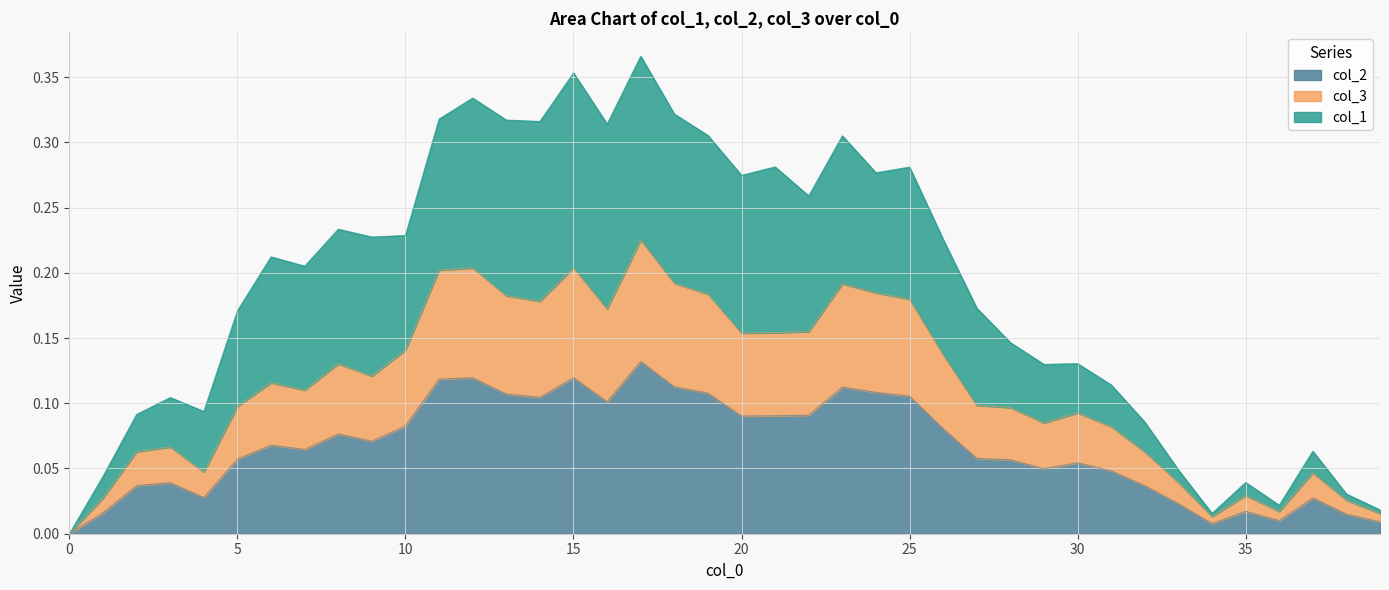

Reading right to left, what are all the values shown in this chart?

col_2: 0.0	0.0	0.0	0.0	0.0	0.0	0.0	0.0	0.0	0.1	0.0	0.1	0.1	0.1	0.1	0.1	0.1	0.1	0.1	0.1	0.1	0.1	0.1	0.1	0.1	0.1	0.1	0.1	0.1	0.1	0.1	0.1	0.1	0.1	0.1	0.0	0.0	0.0	0.0	0.0
col_3: 0.0	0.0	0.0	0.0	0.0	0.0	0.0	0.1	0.1	0.1	0.1	0.1	0.1	0.1	0.2	0.2	0.2	0.2	0.2	0.2	0.2	0.2	0.2	0.2	0.2	0.2	0.2	0.2	0.2	0.1	0.1	0.1	0.1	0.1	0.1	0.0	0.1	0.1	0.0	0.0
col_1: 0.0	0.0	0.1	0.0	0.0	0.0	0.0	0.1	0.1	0.1	0.1	0.1	0.2	0.2	0.3	0.3	0.3	0.3	0.3	0.3	0.3	0.3	0.4	0.3	0.4	0.3	0.3	0.3	0.3	0.2	0.2	0.2	0.2	0.2	0.2	0.1	0.1	0.1	0.0	0.0